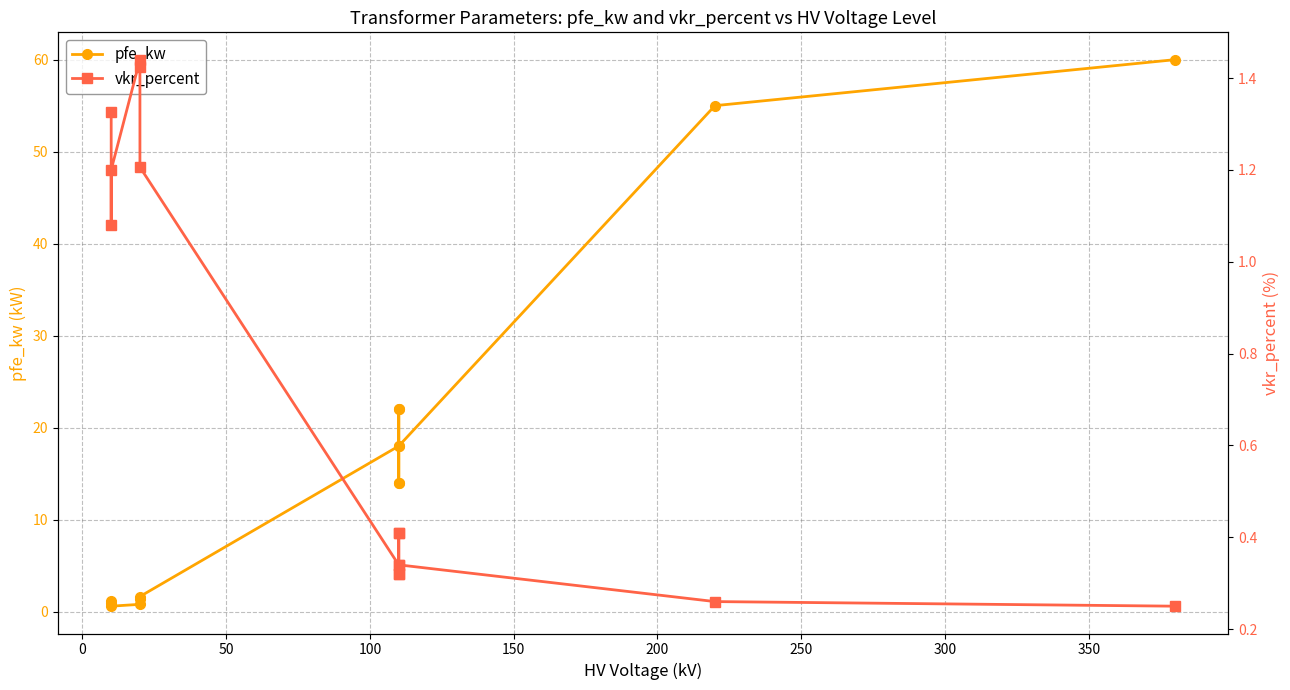

Does the chart have visible grid lines?

Yes